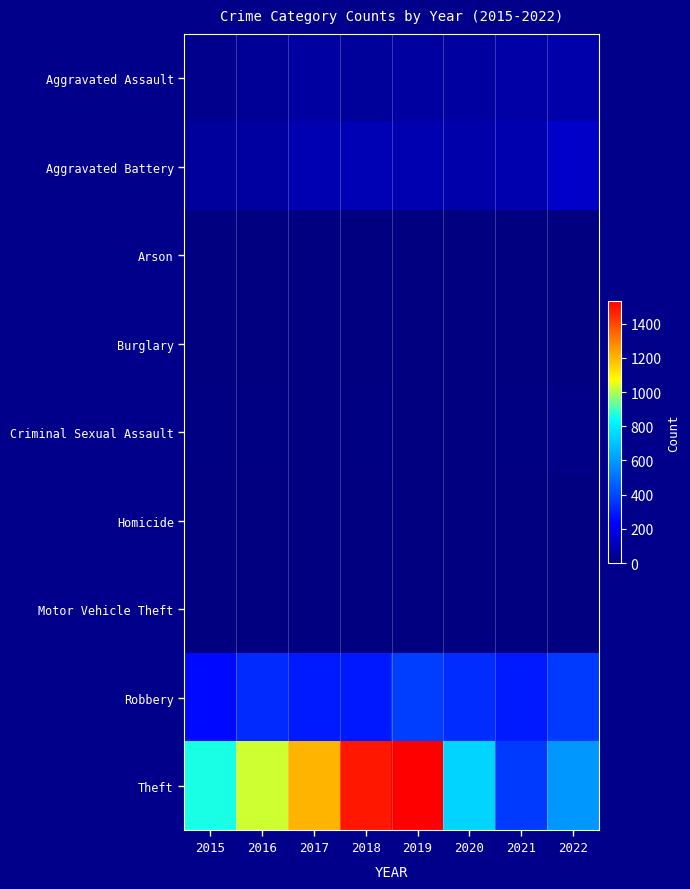

How many categories are shown in the chart?

8